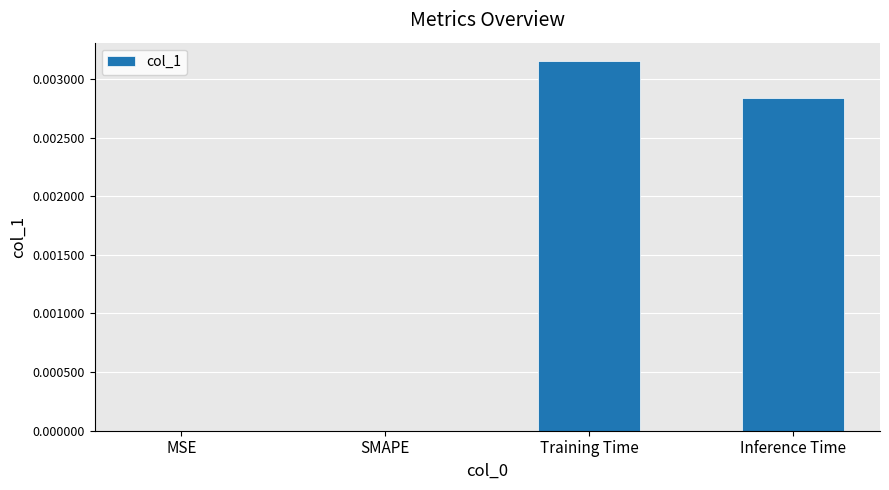

Which category has the highest value across all series?

Training Time